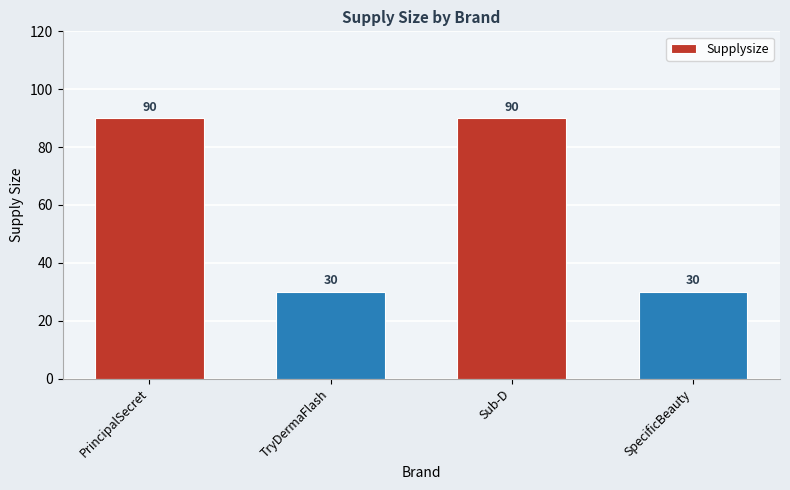

What is the value of the 2nd bar from the left?

30